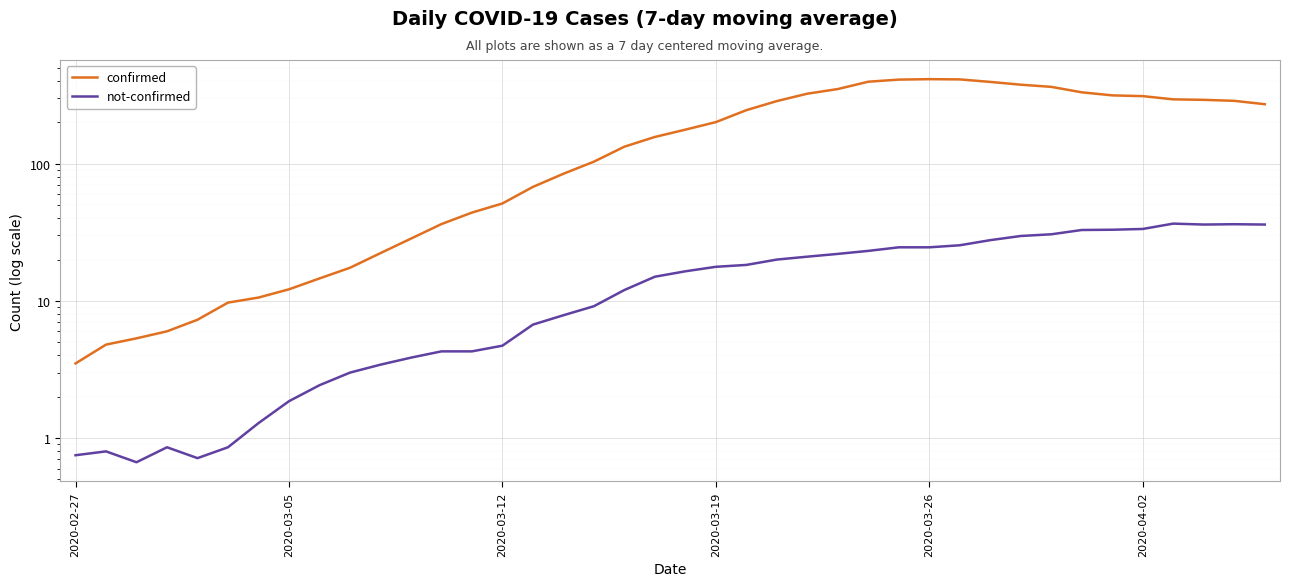

Rank the series by their maximum value, from lowest to highest.

not-confirmed, confirmed